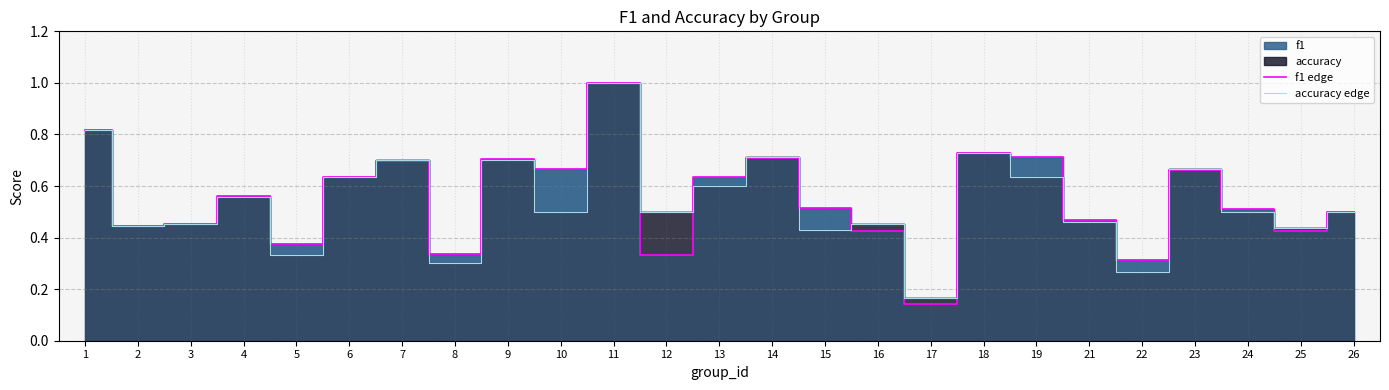

Count the number of data series in this chart.

2